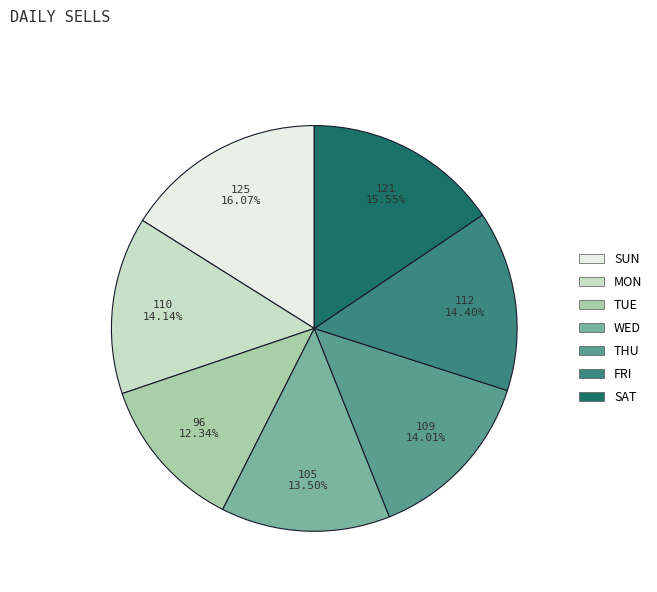

Does any single category account for the majority?

No